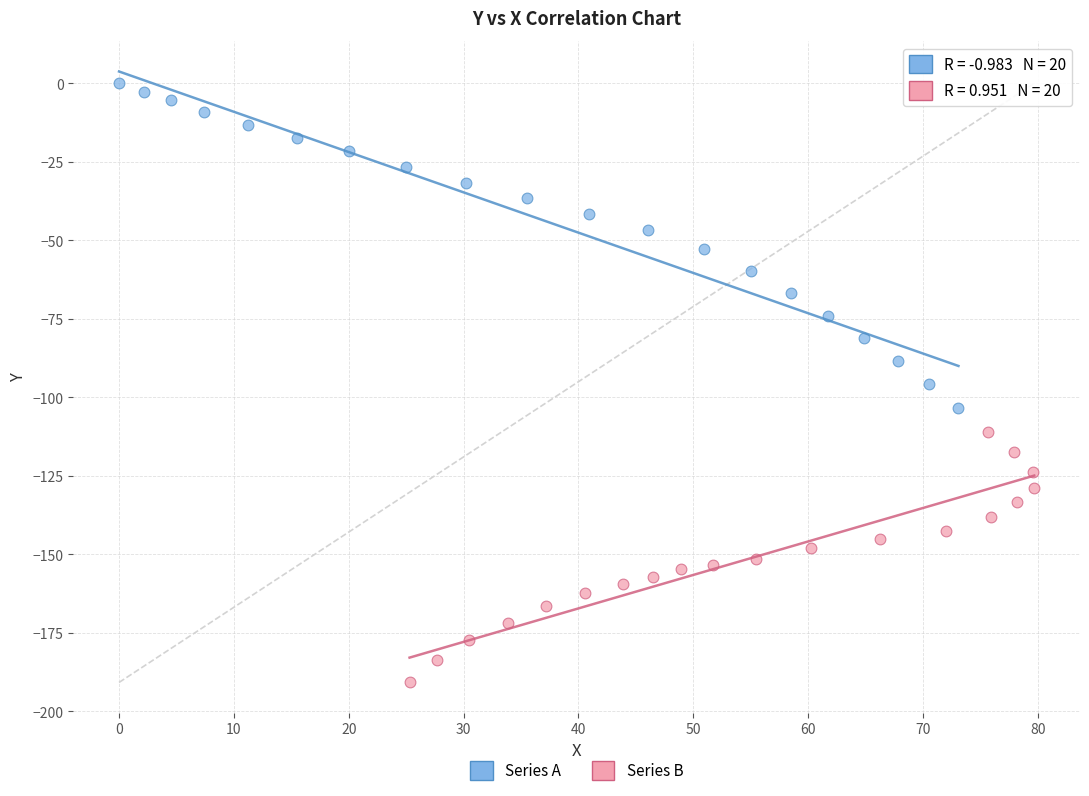

Which series contains the lowest Y value?

Series B